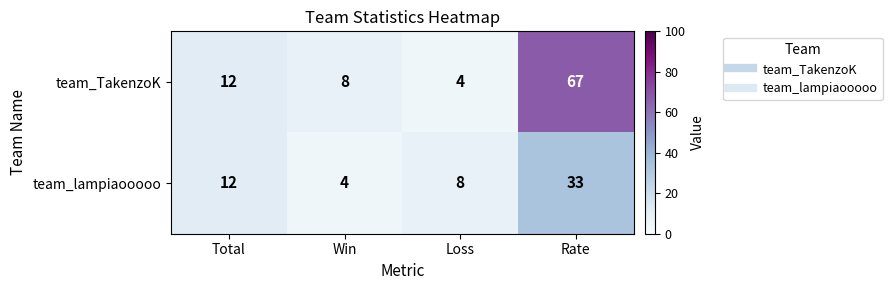

What is the difference between the highest and lowest values at Rate?

34